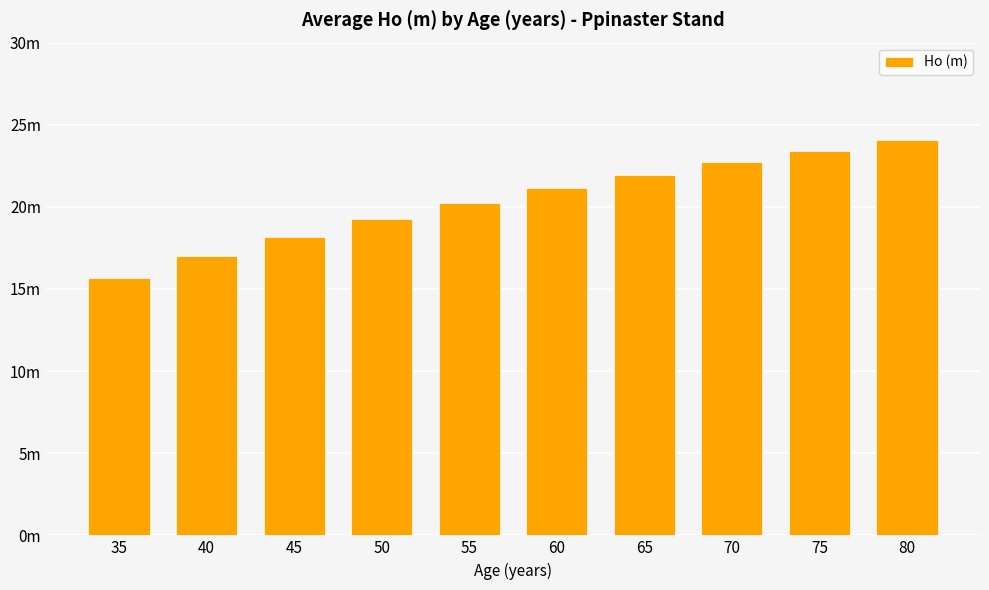

What is the value of the 1st bar from the left?

15.6